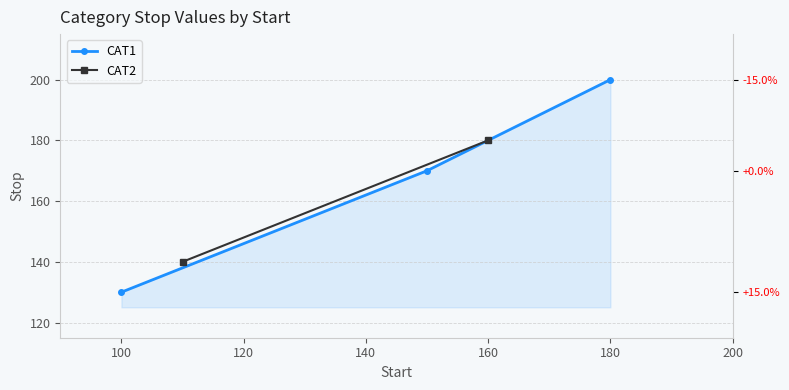

What is the minimum value shown in the chart?

130